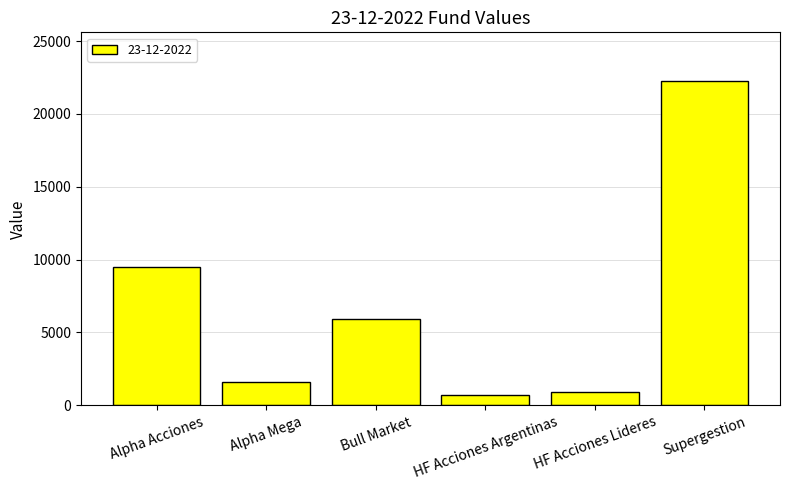

What is the label of the 5th bar from the left?

HF Acciones Lideres